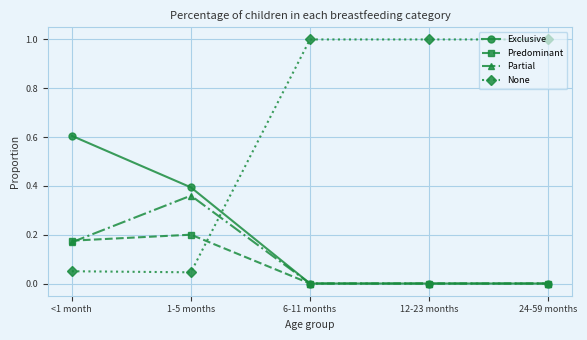

What is the sum of the Exclusive values at <1 month and 6-11 months?

0.6